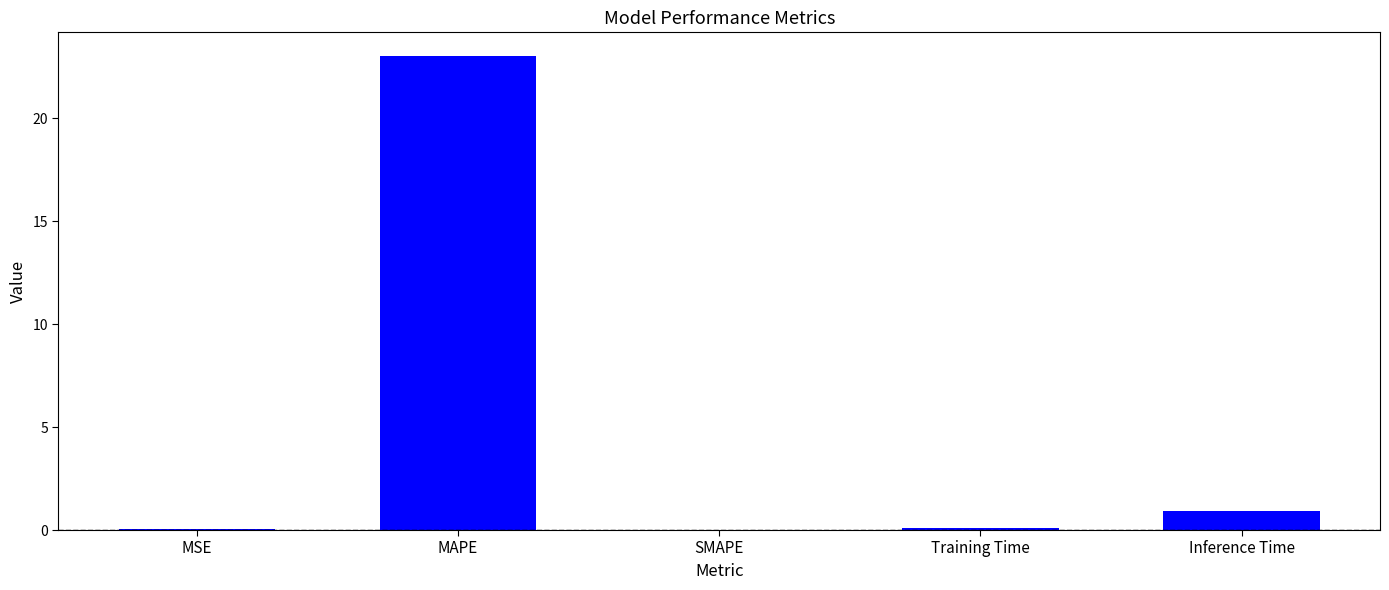

The chart shows a value of 0.1 at Training Time. True or false?

True